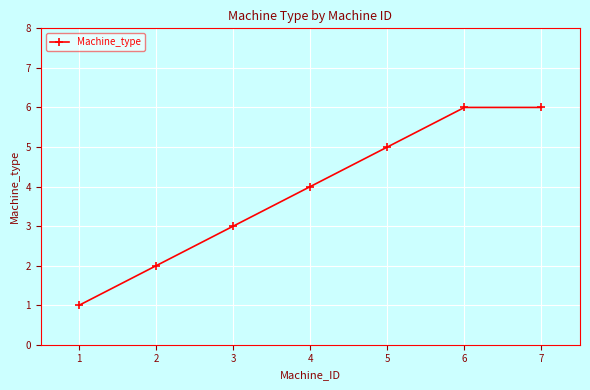

The chart shows a value of 4 at 3. True or false?

False